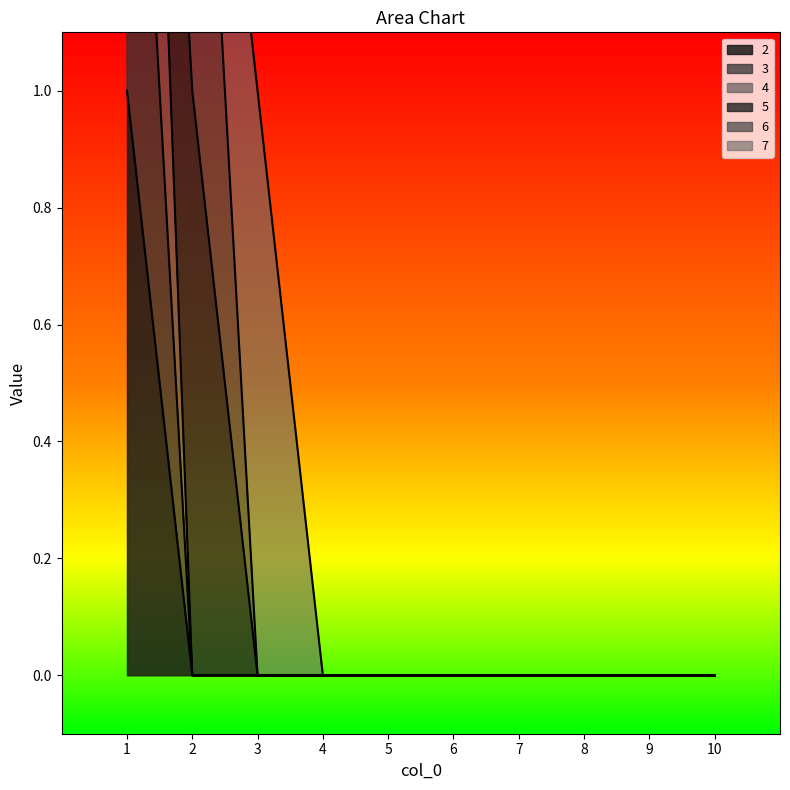

True or false: 2 has a value of 0 at 6.

True